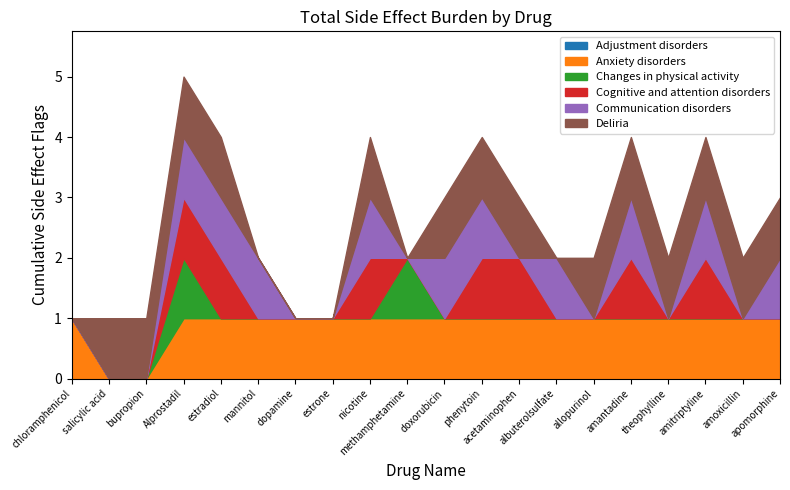

How many lines are shown in the chart?

6